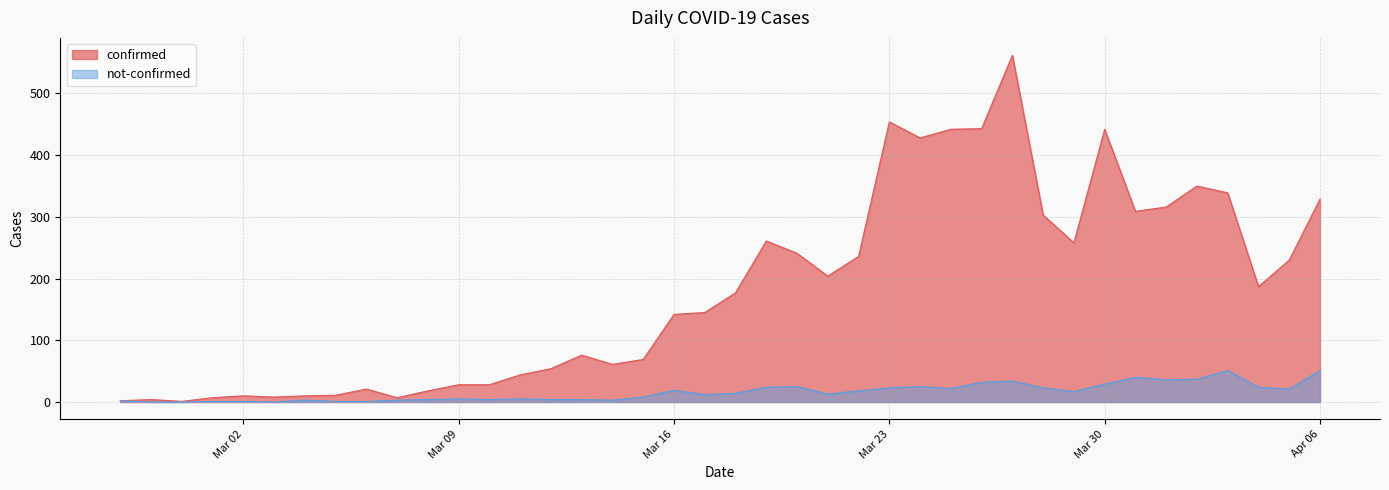

The value of not-confirmed at 2020-03-27 is 34. True or false?

True